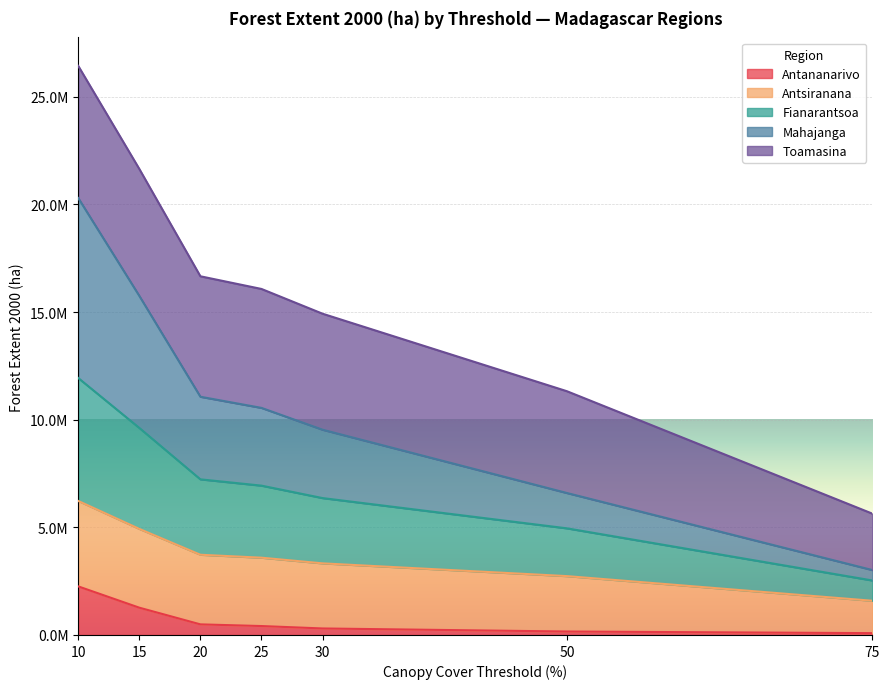

At which category is the sum across all series the highest?

10